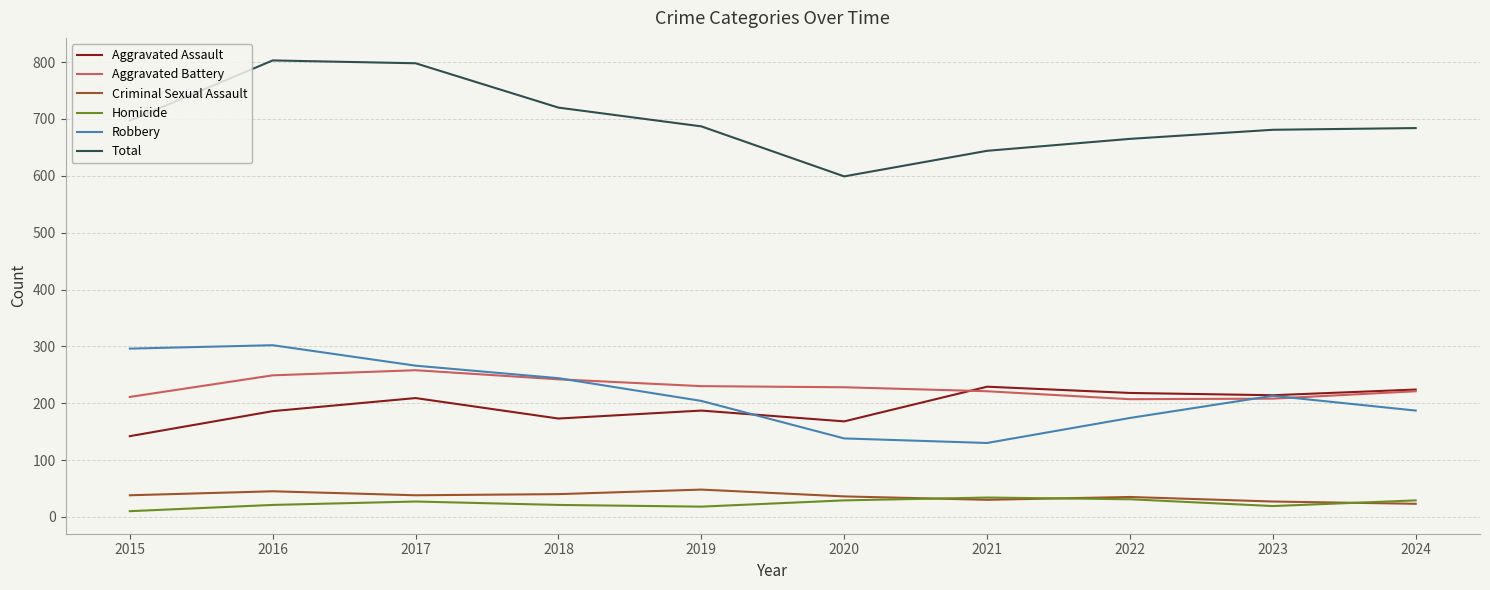

What is the spread (max minus min) of values at 2018?

699